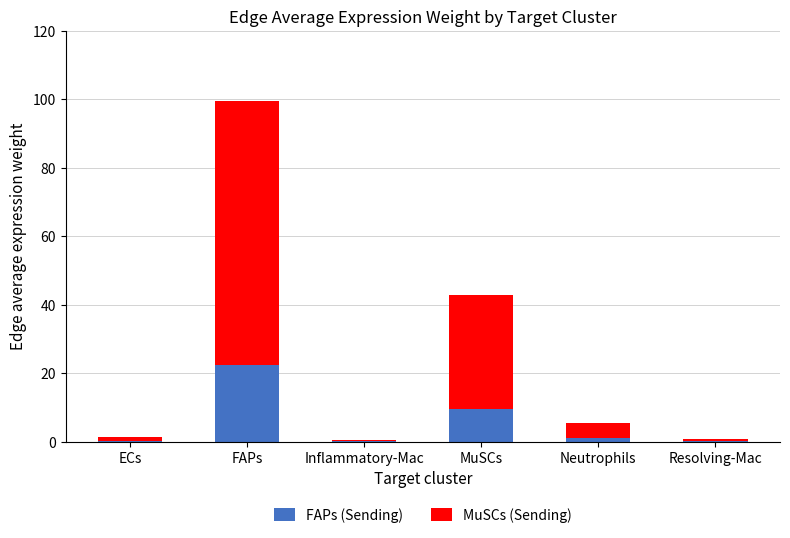

Are the bars horizontal?

No